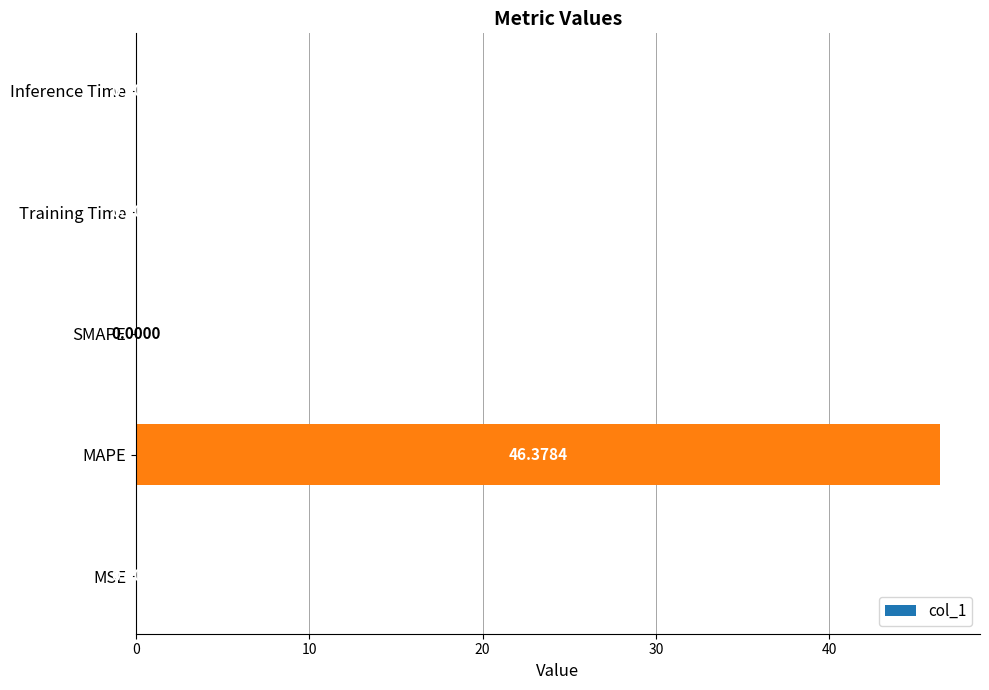

Where is the data nearest to the value 23?

MSE